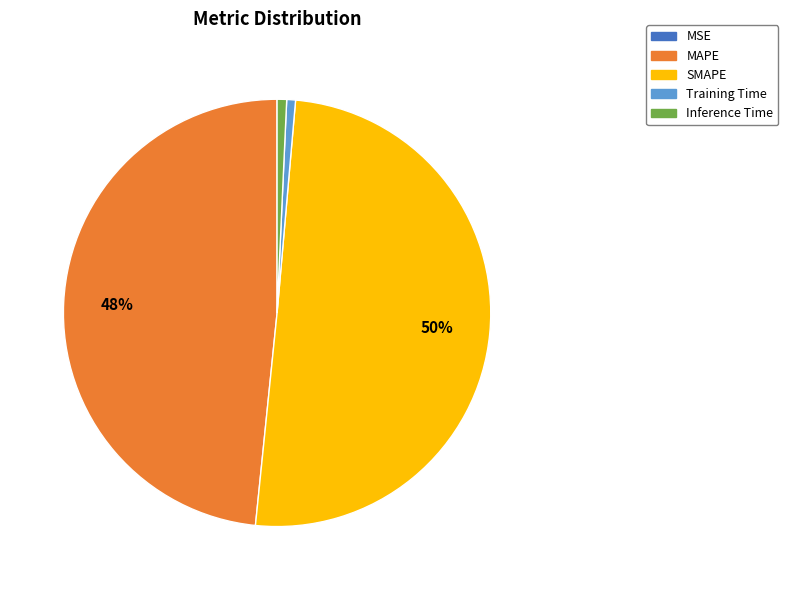

Is it true that Training Time is 1% of the pie?

True